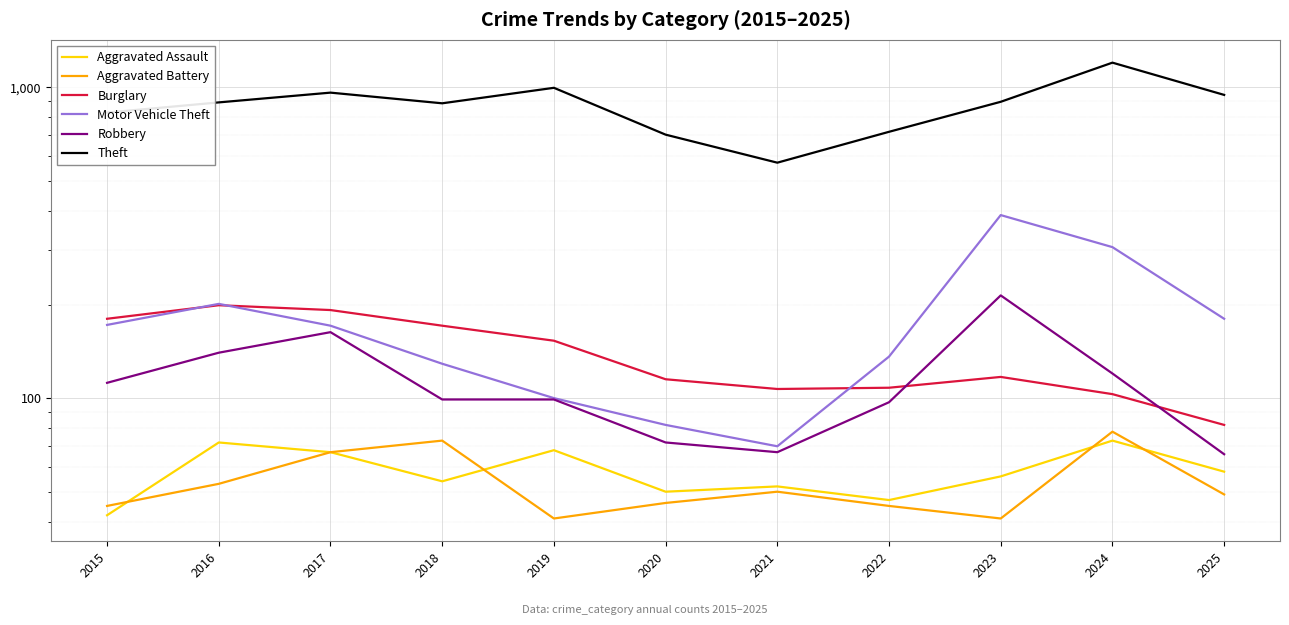

What is the minimum value for Aggravated Assault?

42